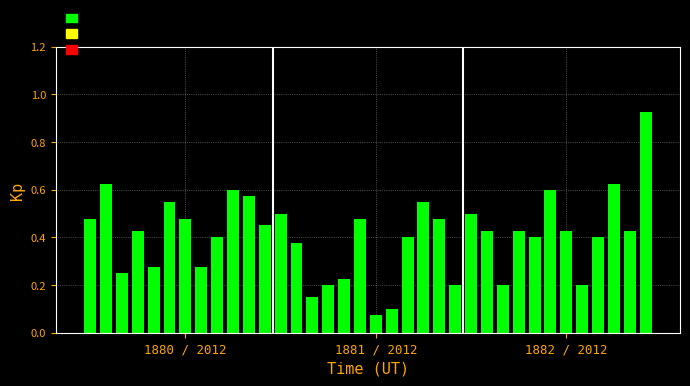

How many distinct data groups are displayed?

1